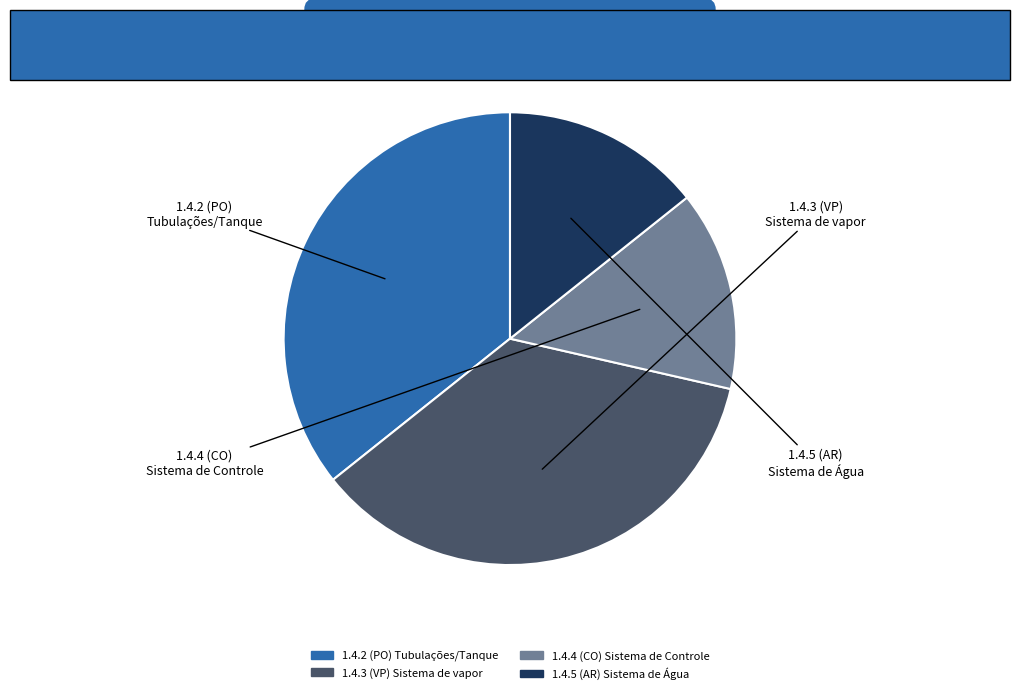

Does 1.4.3 (VP) Sistema de vapor account for over 50% of the chart?

No